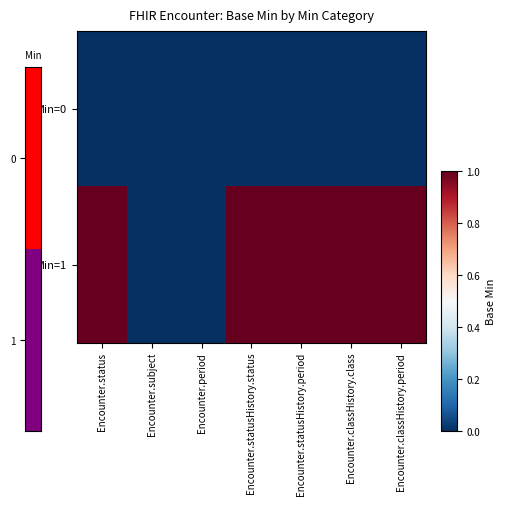

Between Encounter.statusHistory.status and Encounter.statusHistory.period, which series saw the biggest shift?

Min=0